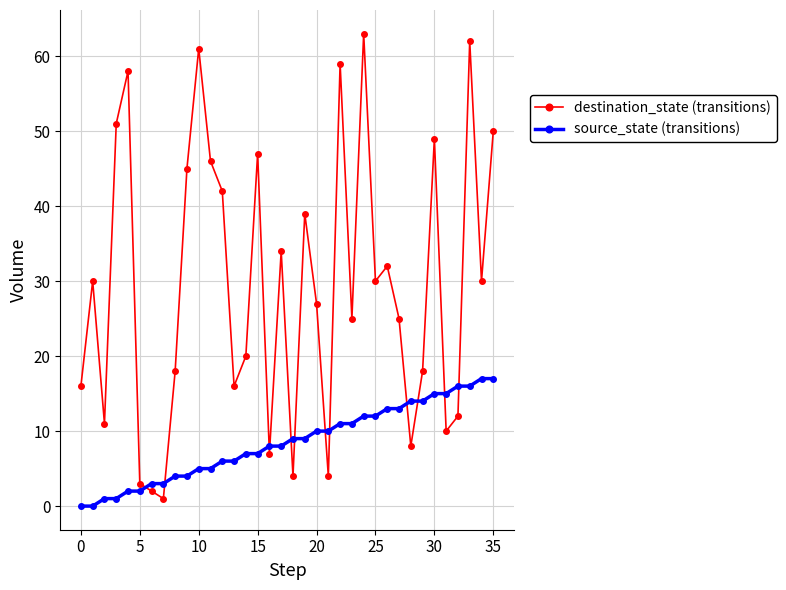

What is the greatest value displayed?

63